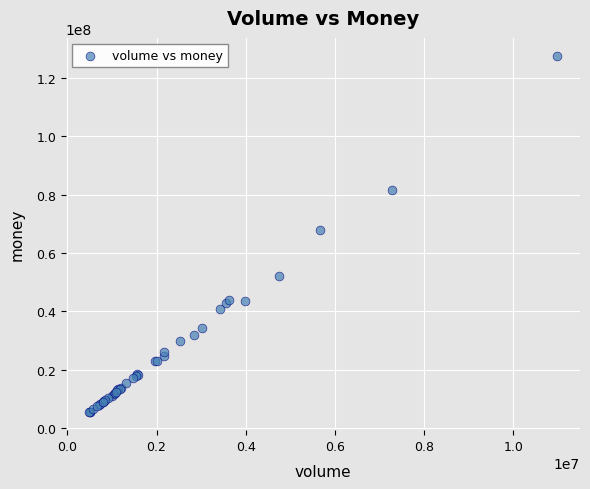

What Y value in the scatter plot is closest to 66516564?

67883167.4